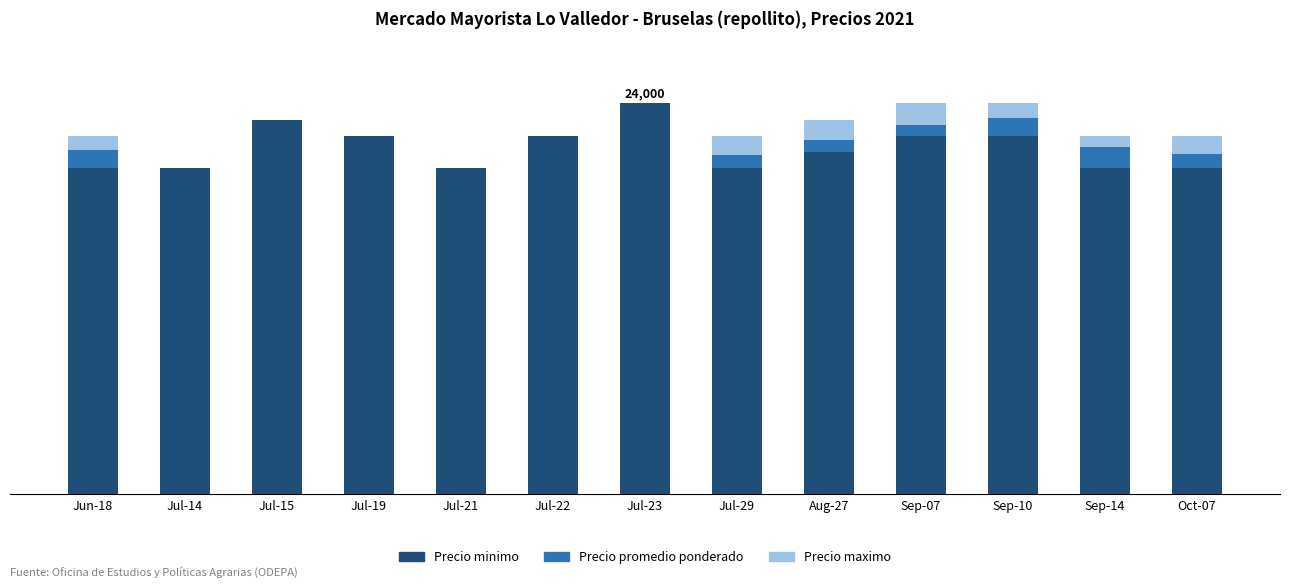

At Jul-19, list the series in order from smallest to largest.

Precio promedio ponderado, Precio maximo, Precio minimo